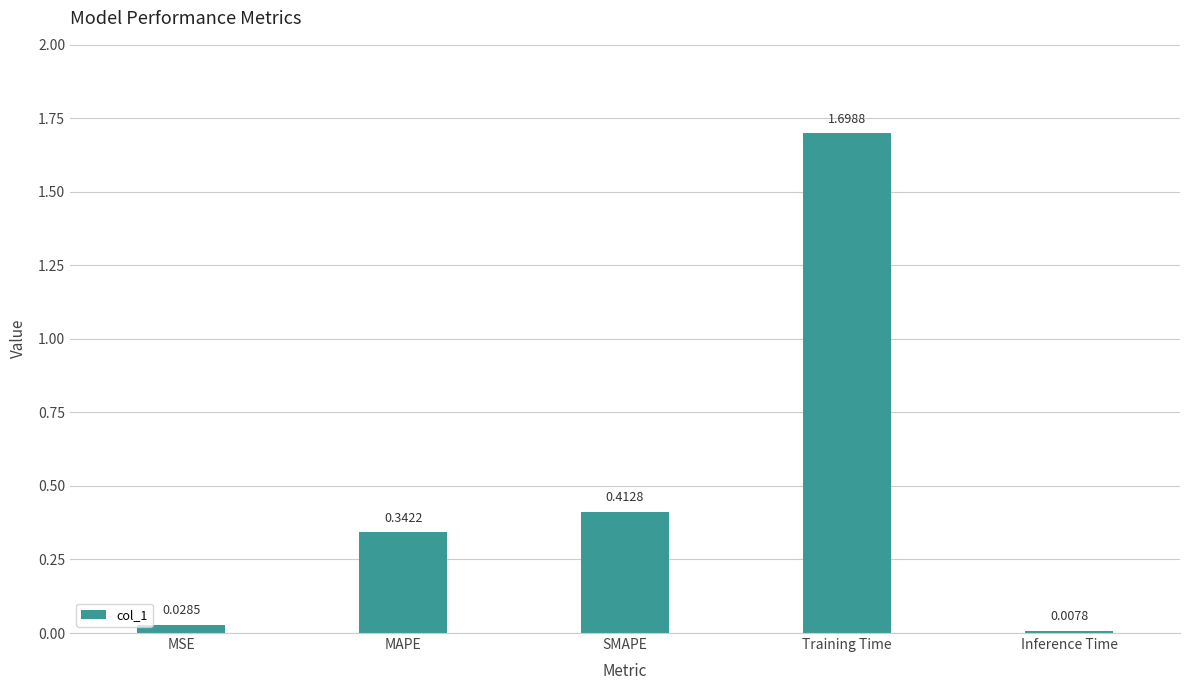

List the labels in order of value, smallest first.

Inference Time, MSE, MAPE, SMAPE, Training Time